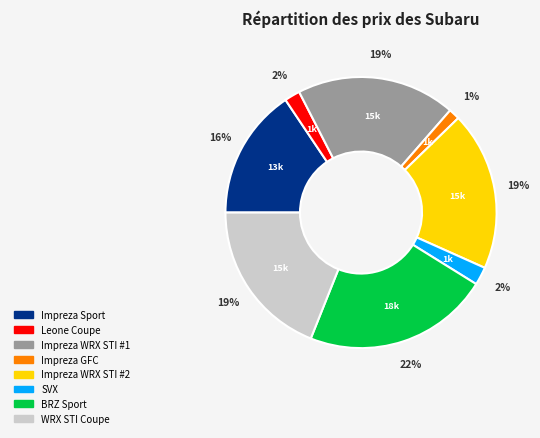

Which slice is the smallest?

Impreza GFC